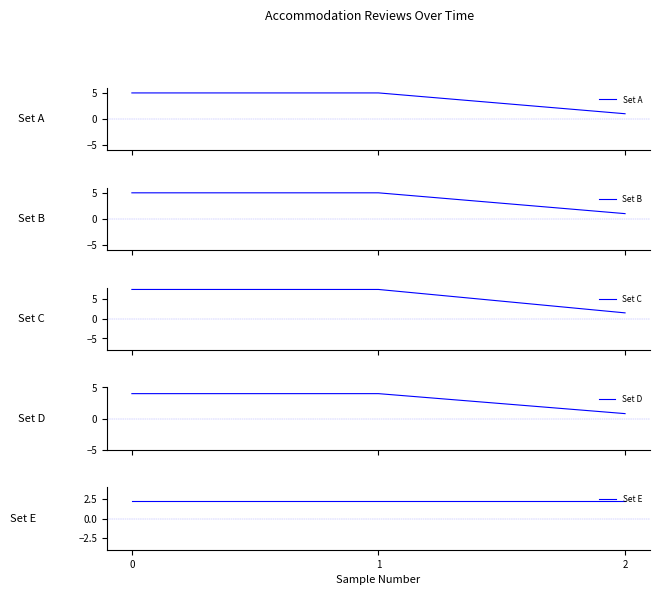

True or false: Set B has a value of 1.0 at 2.

True